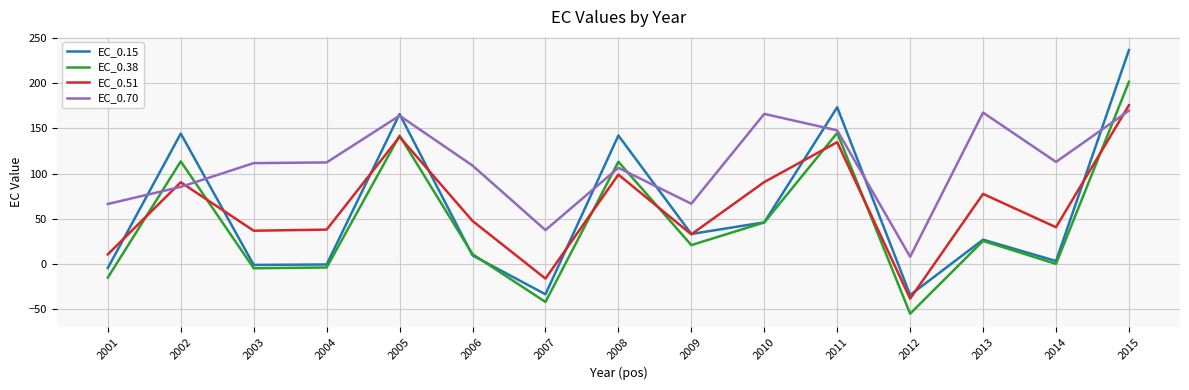

Which series changed the most between 2002 and 2013?

EC_0.15